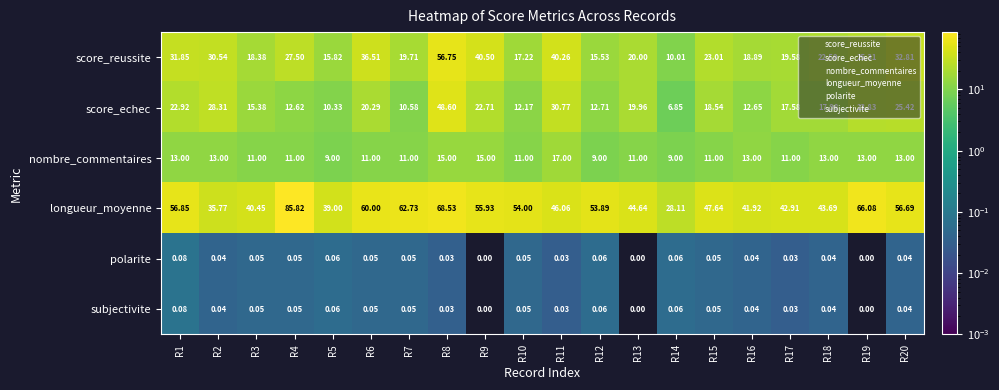

Which series has the largest total across all categories?

longueur_moyenne